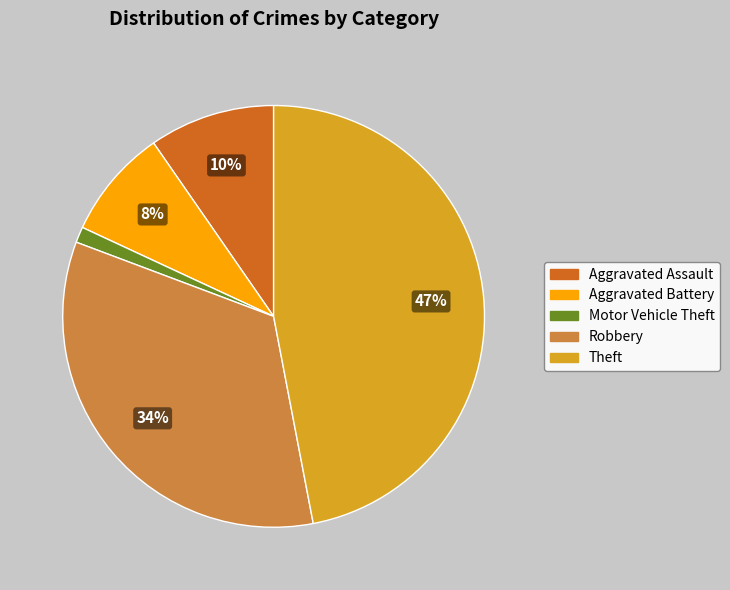

Between Theft and Aggravated Battery, which is larger?

Theft